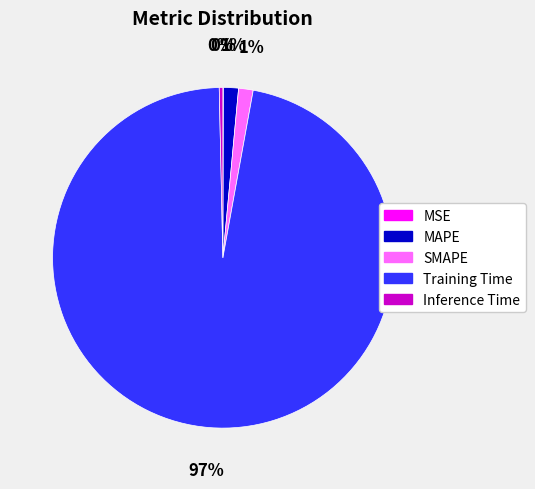

Which category accounts for the majority?

Training Time